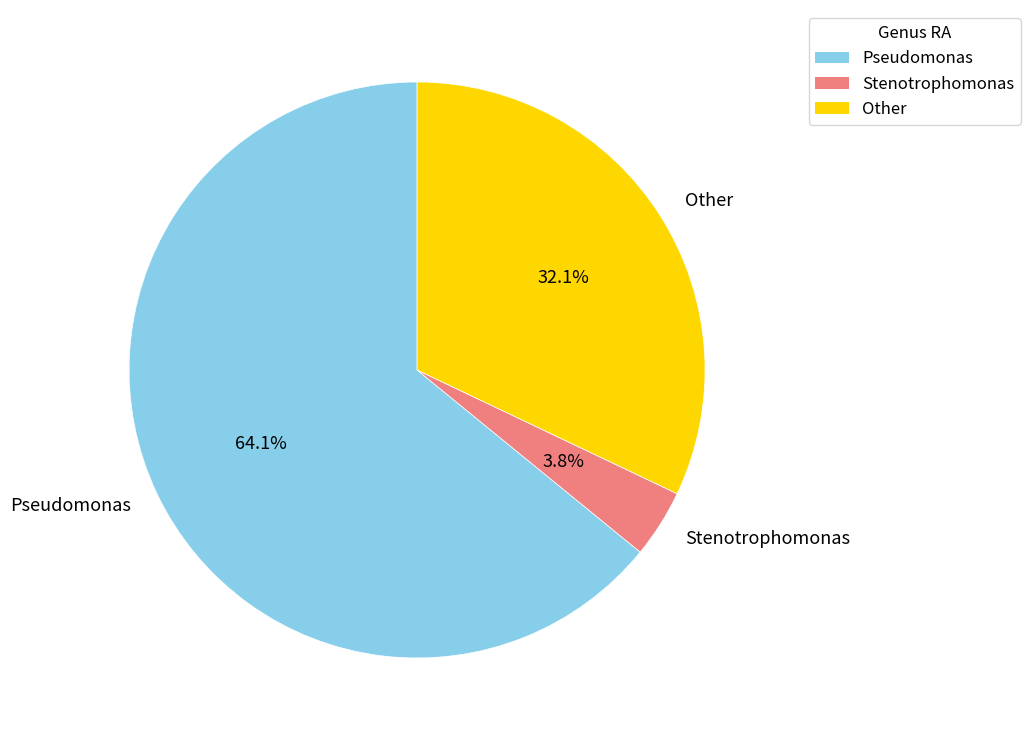

Rank the categories by value from lowest to highest.

Stenotrophomonas, Other, Pseudomonas